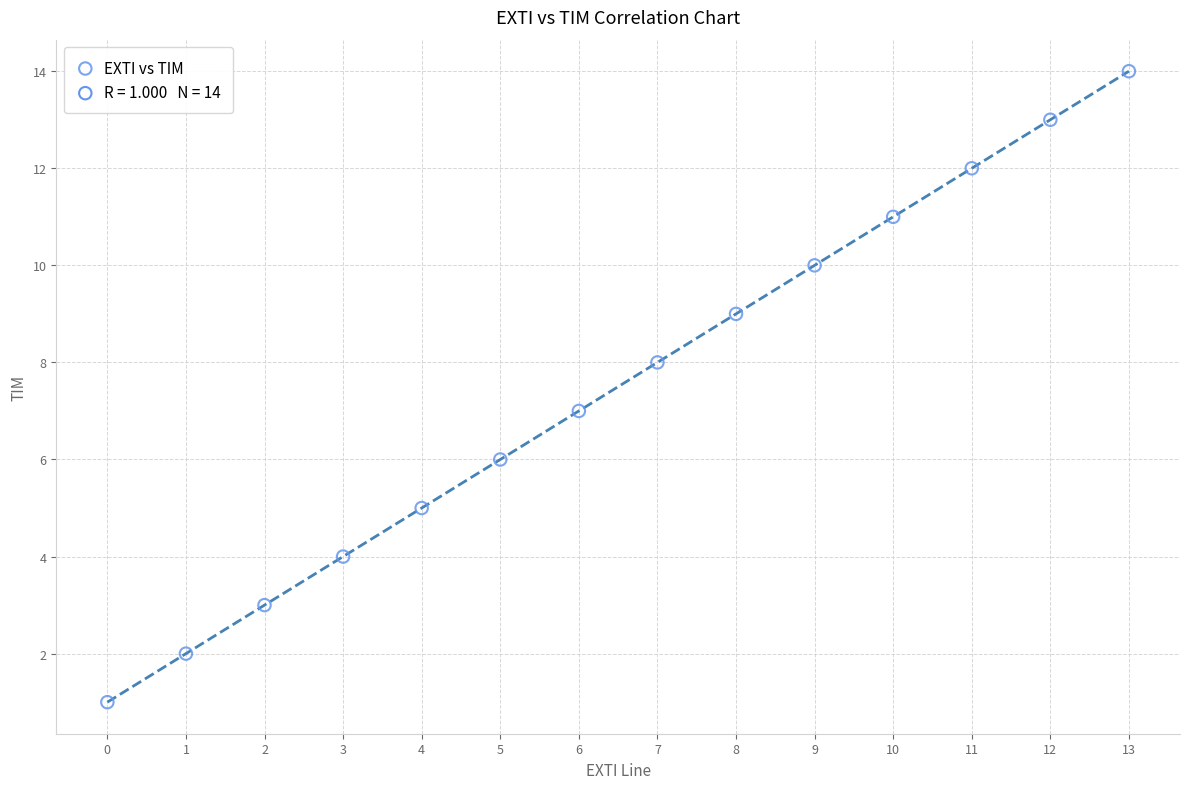

What is the range of Y values (max minus min)?

13